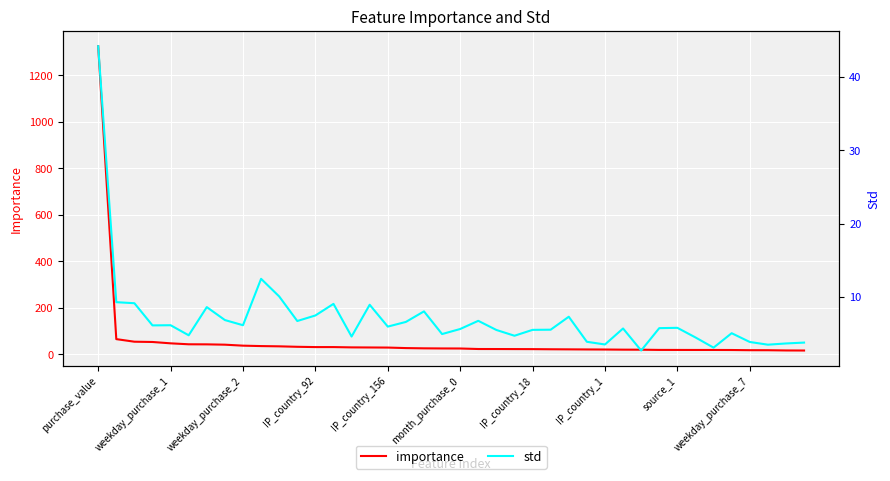

The value of std at 38 is 3.7. True or false?

True